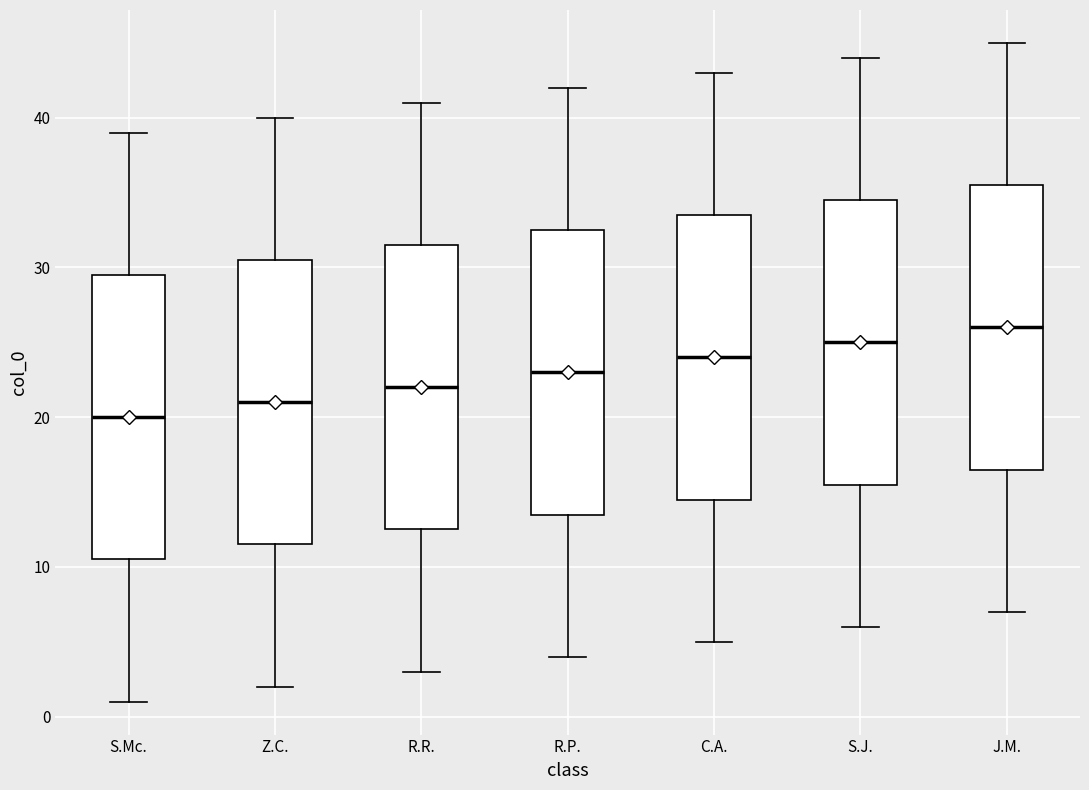

Which box's median line is the highest?

J.M.